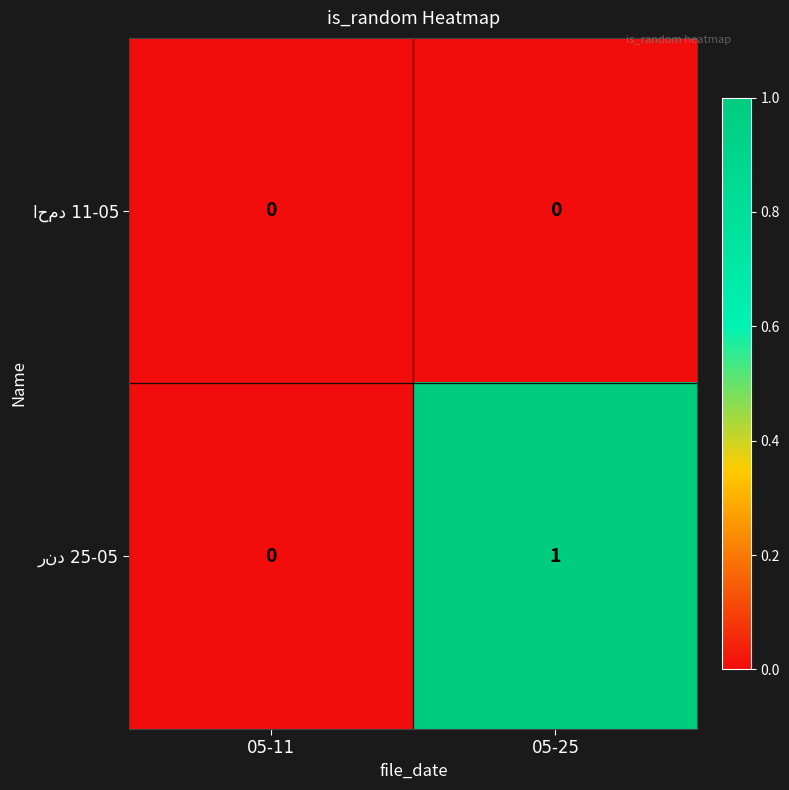

At which category is the sum across all series the highest?

05-25